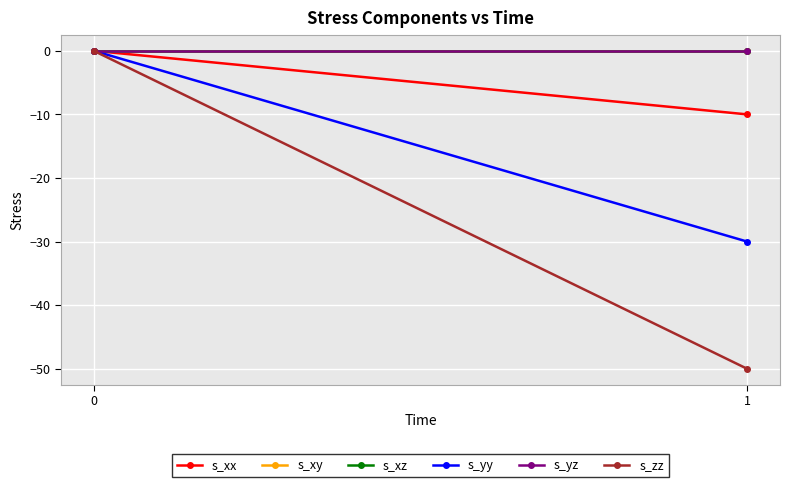

True or false: s_xy has a value of 0.0 at 0.

True